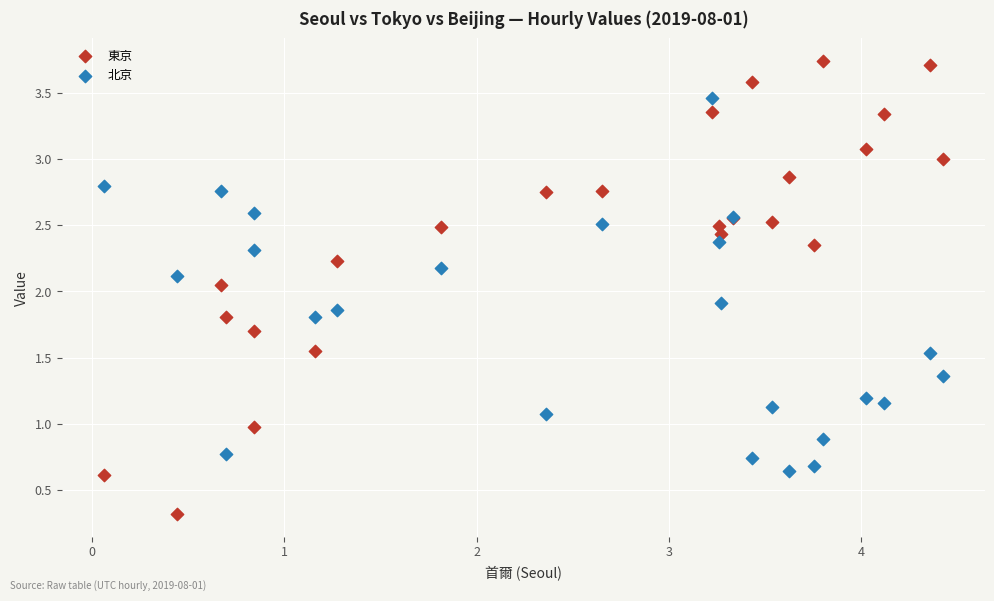

Which series contains the lowest Y value?

東京